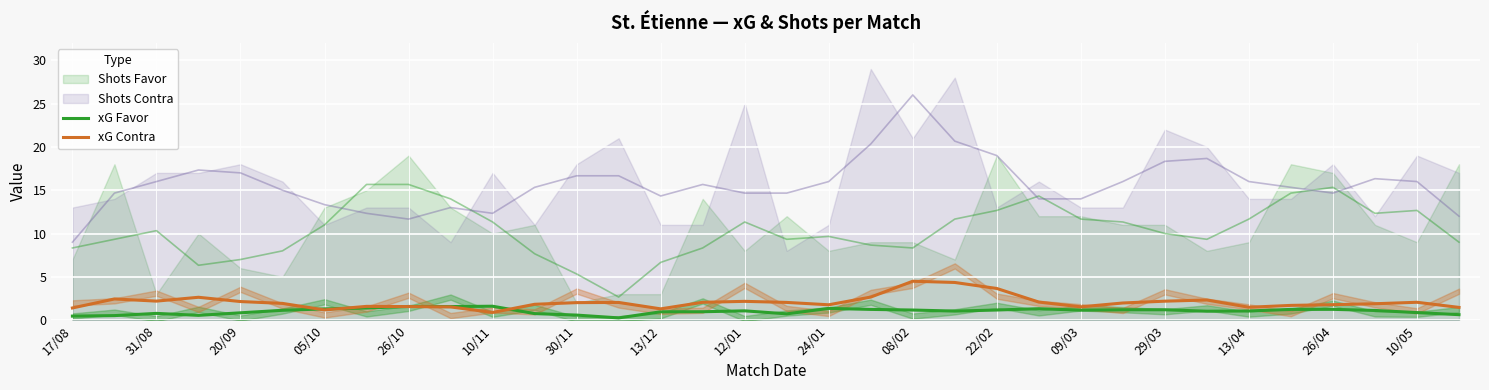

True or false: xG Favor has a value of 0.9 at 10/05.

True